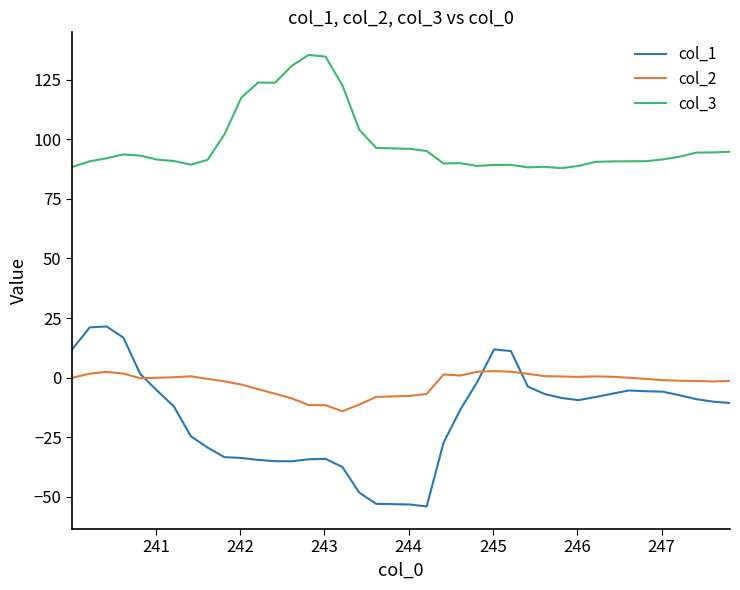

How many distinct data groups are displayed?

3